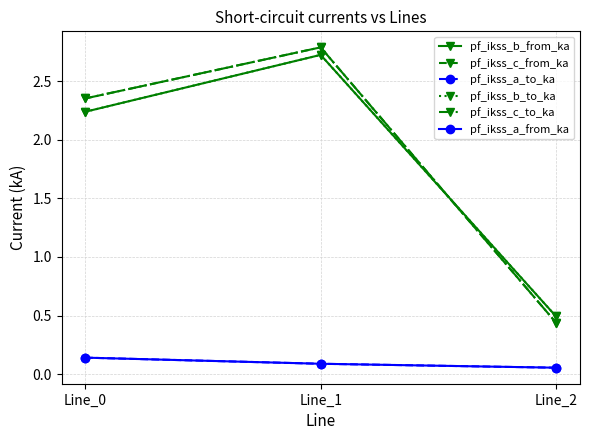

Which series has the largest range (max minus min)?

pf_ikss_c_from_ka